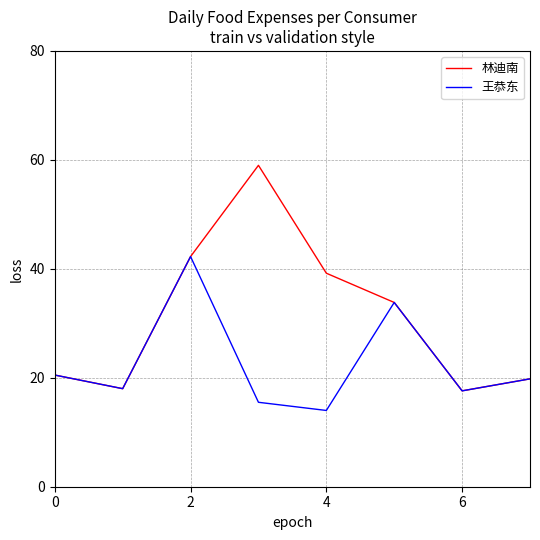

Does the chart display data point markers on the line(s)?

No